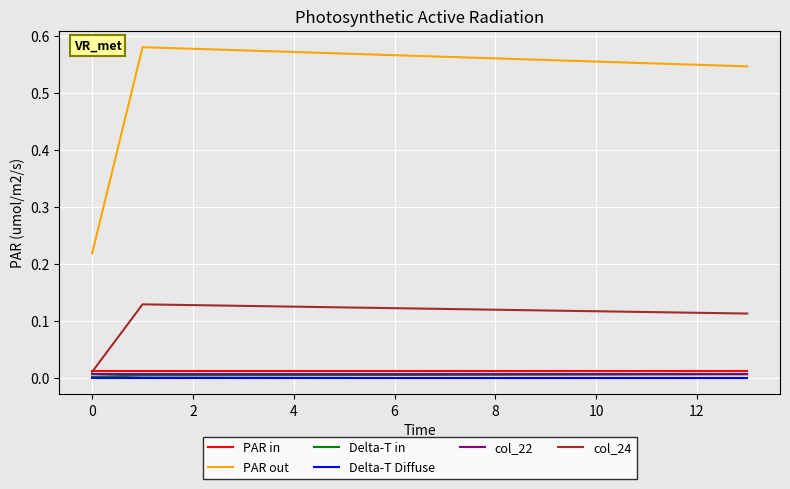

Which series has the widest spread of values?

PAR out